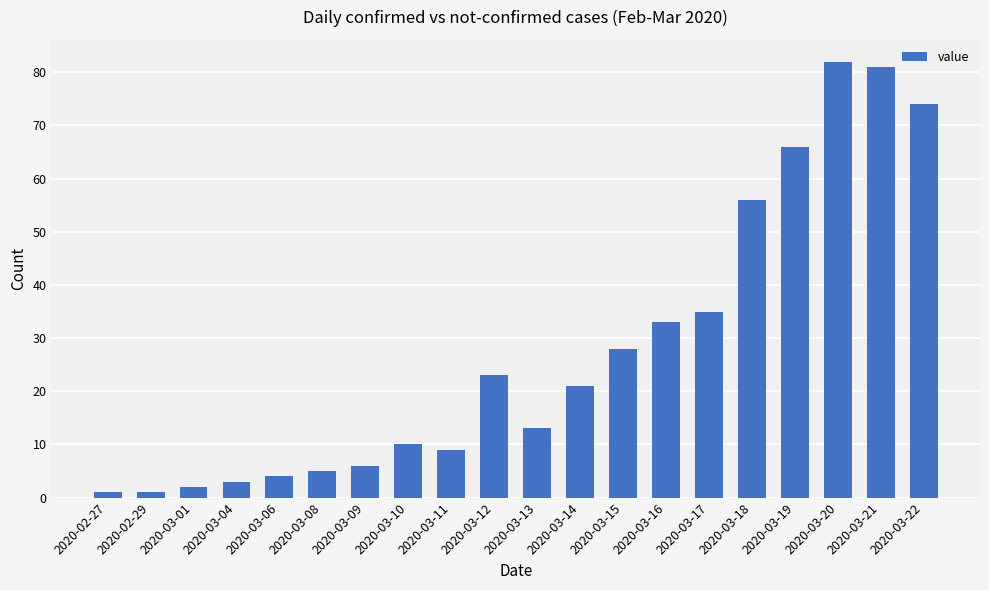

What is the change in value from 2020-03-14 to 2020-03-18?

+35